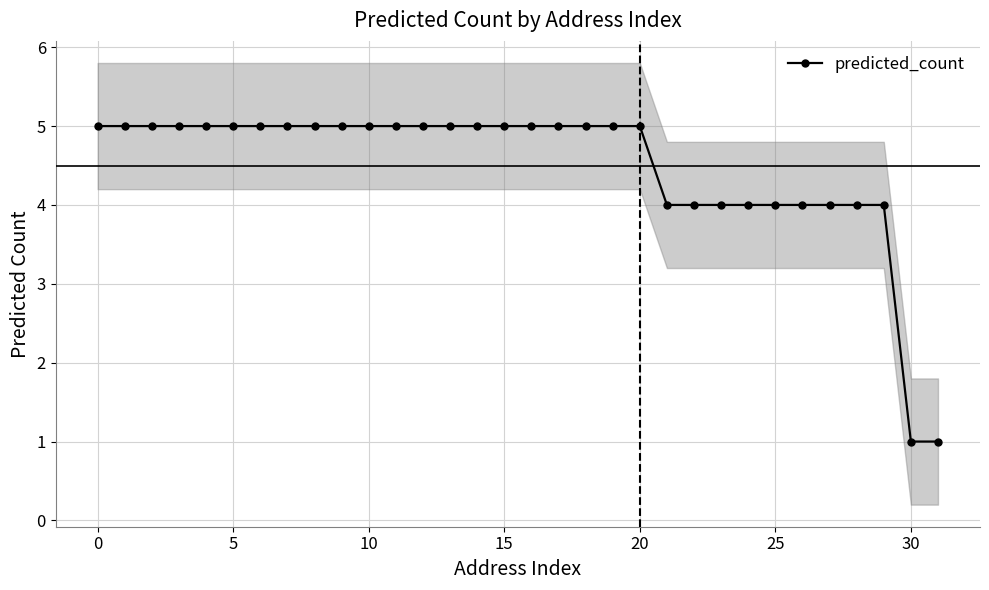

What is the change in value from 17 to 25?

-1